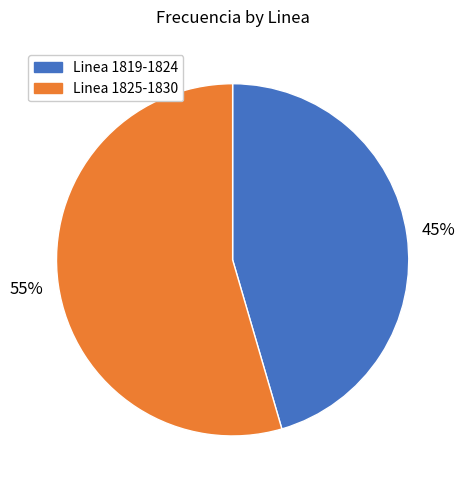

Rank the categories by value from highest to lowest.

Linea 1825-1830, Linea 1819-1824